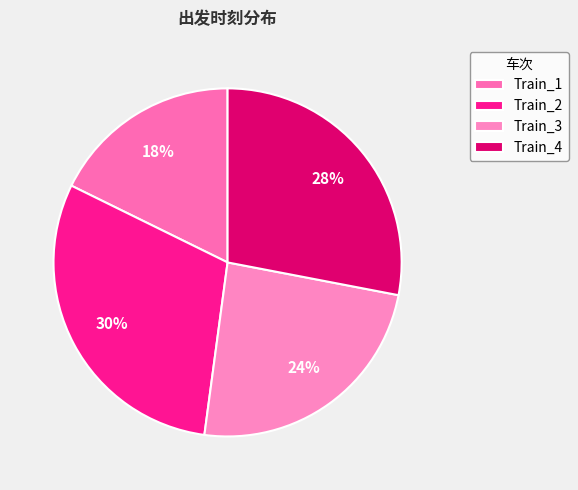

What is the largest slice in the pie chart?

Train_2